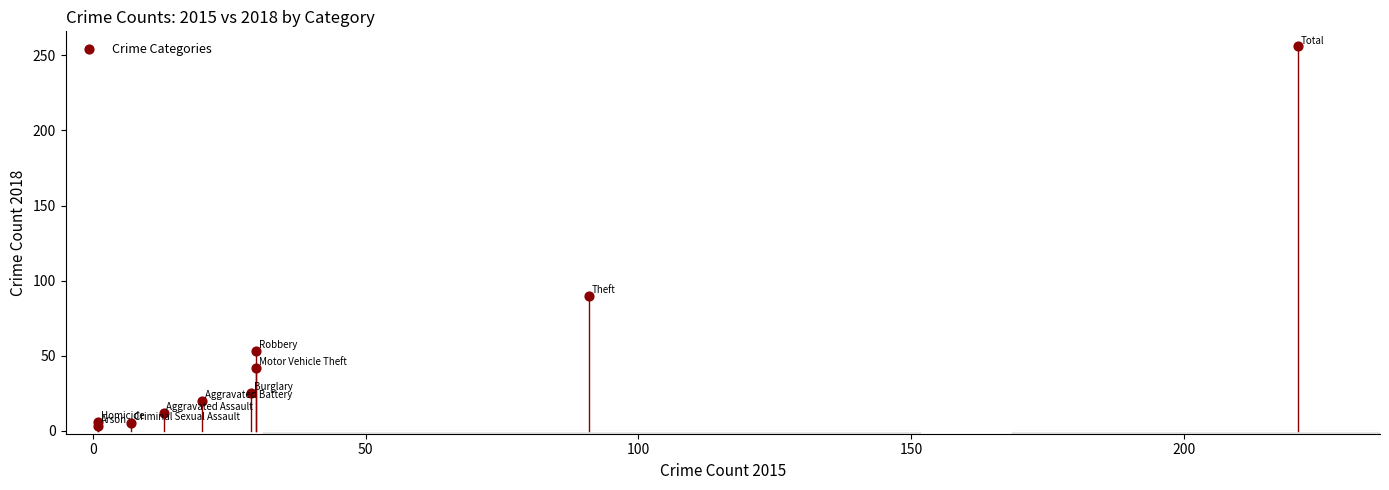

What Y value in the scatter plot is closest to 129?

90